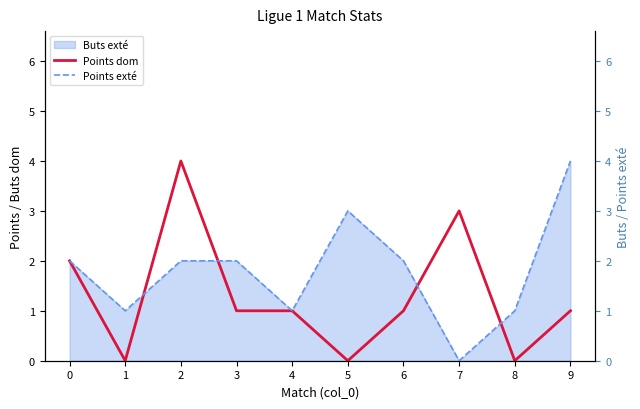

What is the average value of the Points exté series?

2